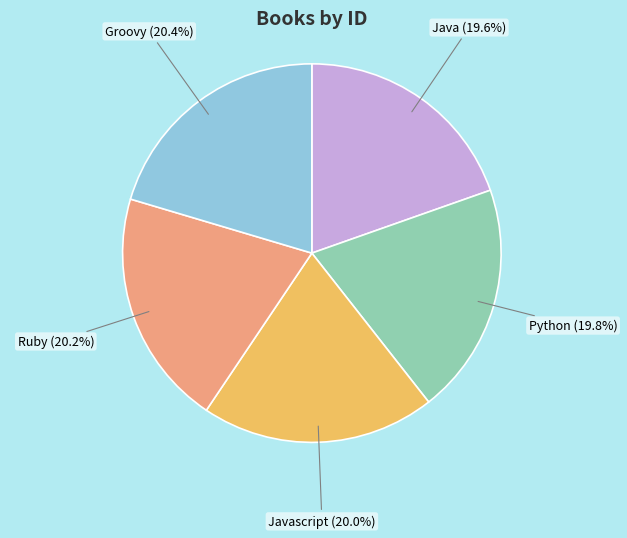

Is there any slice that represents more than half of the pie?

No